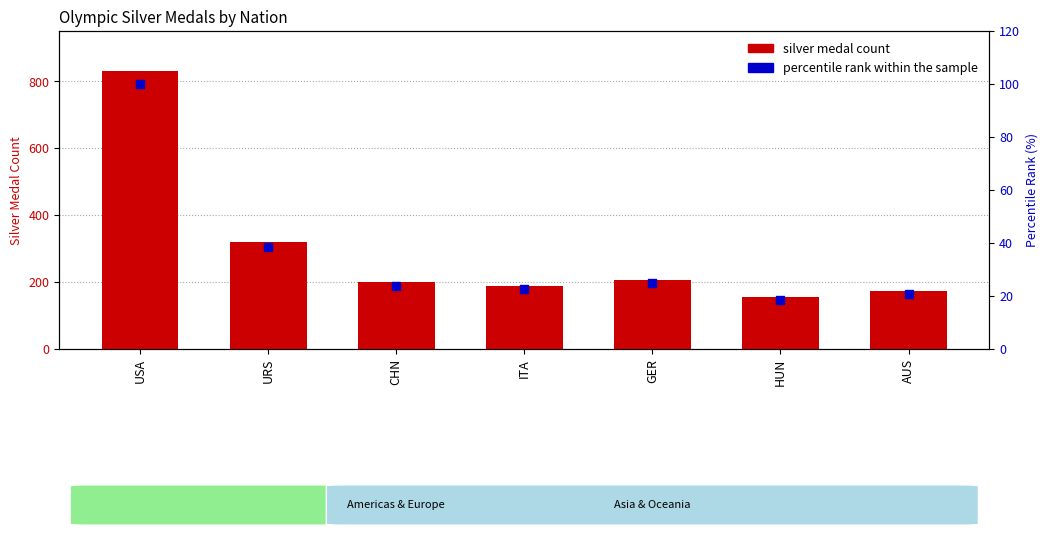

Which series reaches the minimum Y coordinate?

percentile rank within the sample